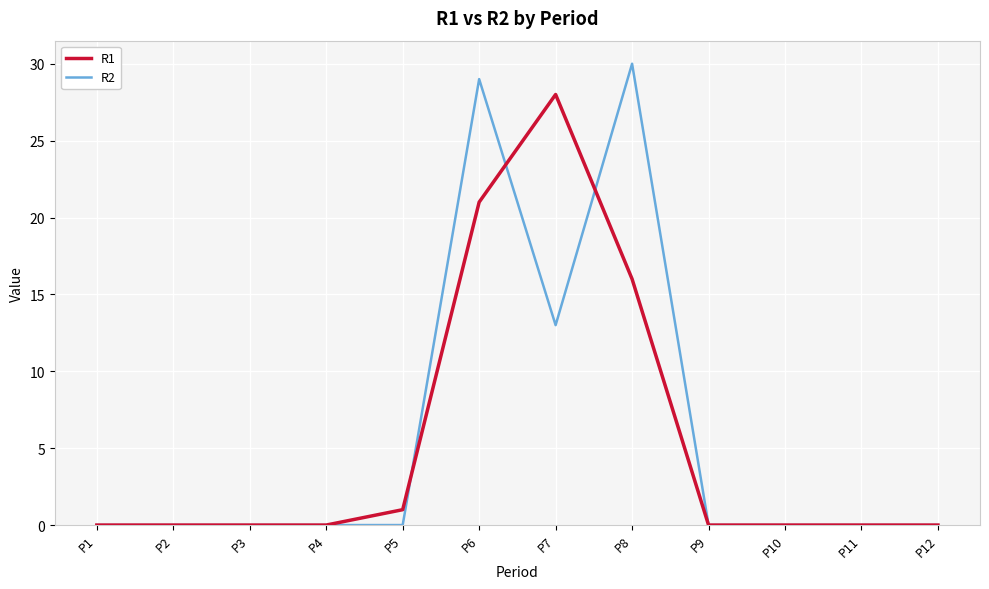

True or false: R2 has a value of 30 at P8.

True